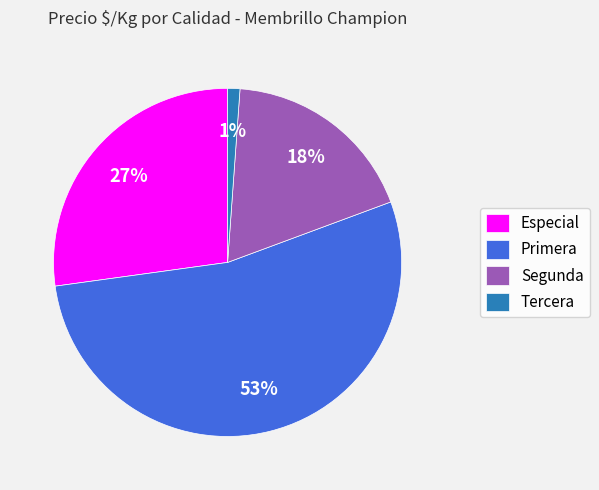

Combined, do Segunda and Primera account for over 50%?

Yes